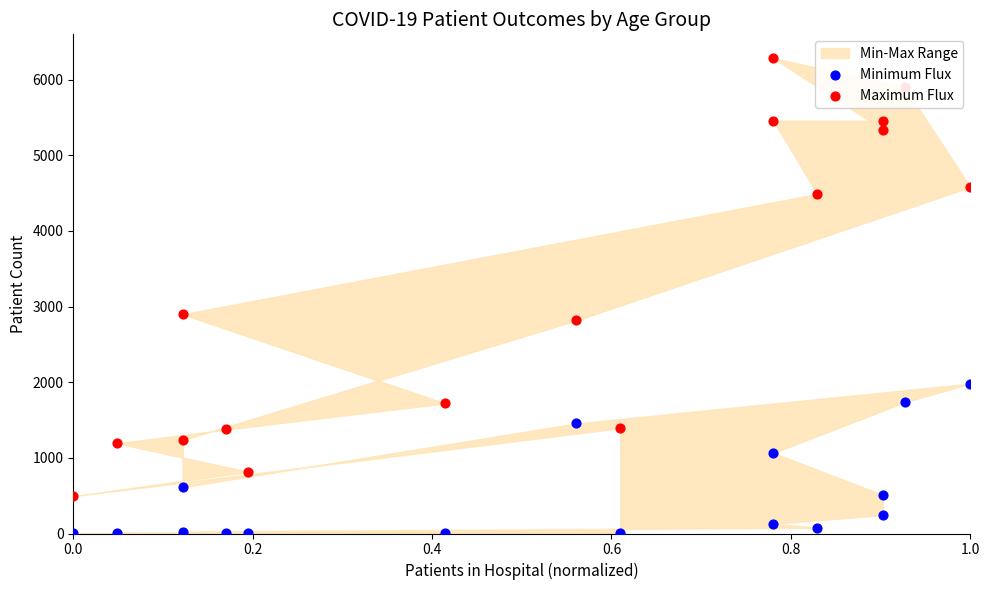

Which series has the widest spread of Y values?

Maximum Flux